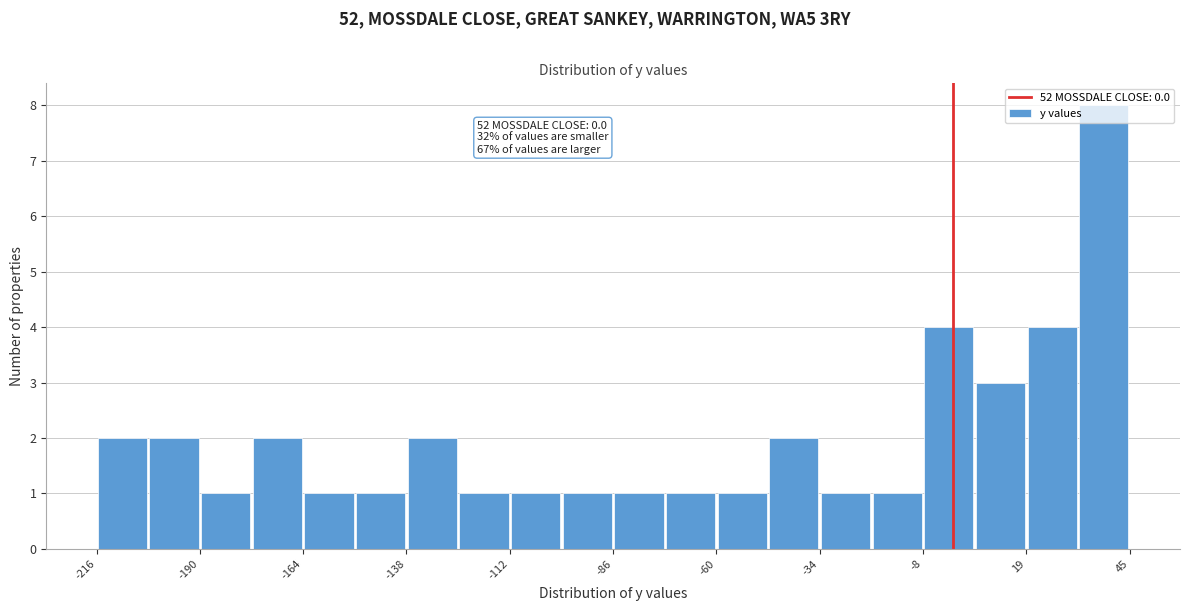

Around what value on the x-axis is the tallest bar? Give the approximate position of its centre, as read against the axis.

40